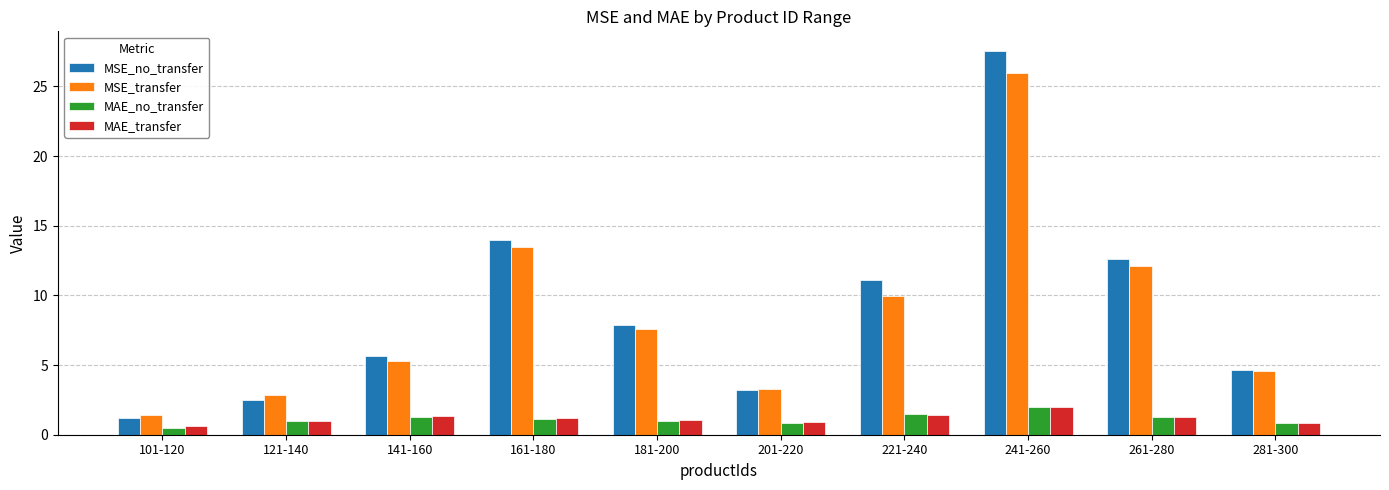

What is the approximate value of MSE_transfer at 161-180?

13.5